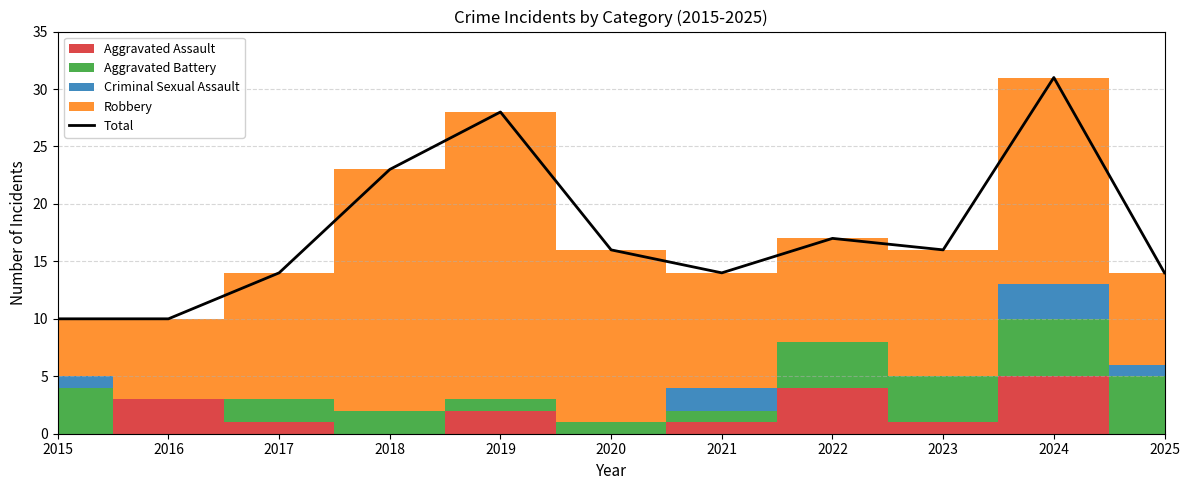

What is the greatest value displayed?

31